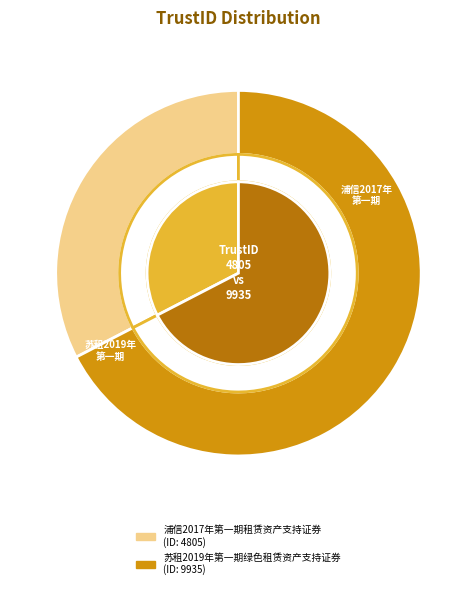

Is it true that 浦信2017年第一期租赁资产支持证券 is 33% of the pie?

True